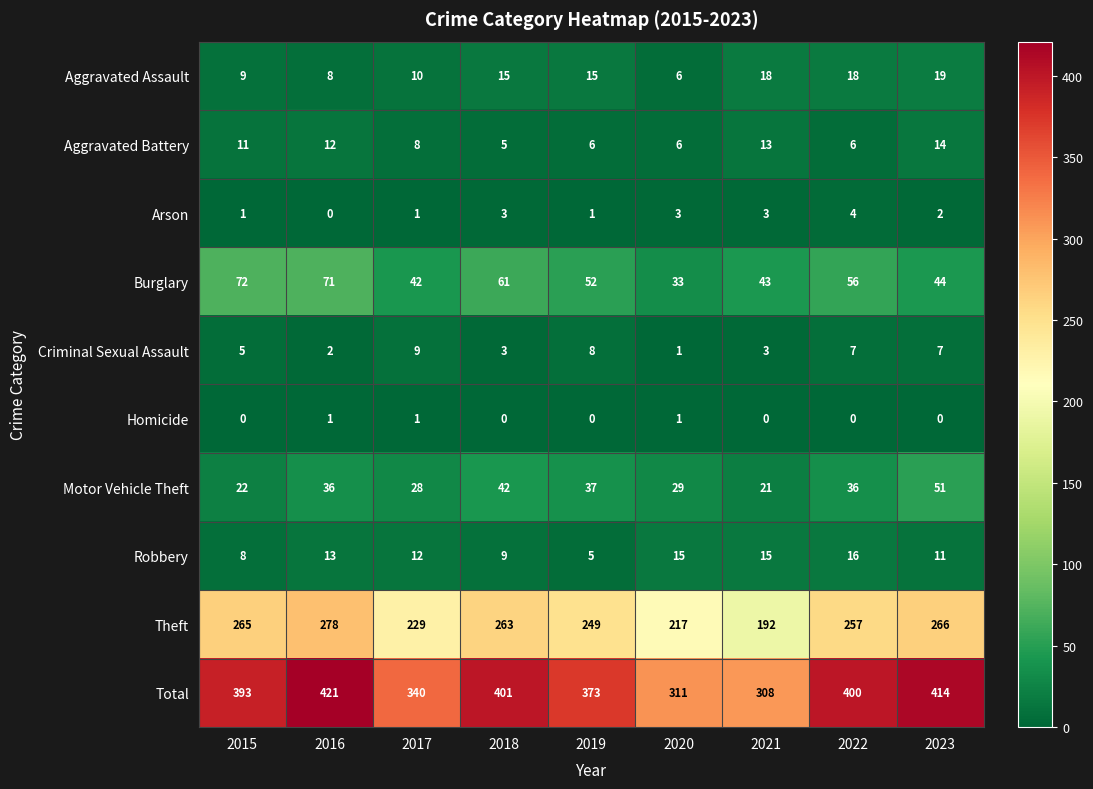

Rank the series at 2019 from lowest to highest value.

Homicide, Arson, Robbery, Aggravated Battery, Criminal Sexual Assault, Aggravated Assault, Motor Vehicle Theft, Burglary, Theft, Total